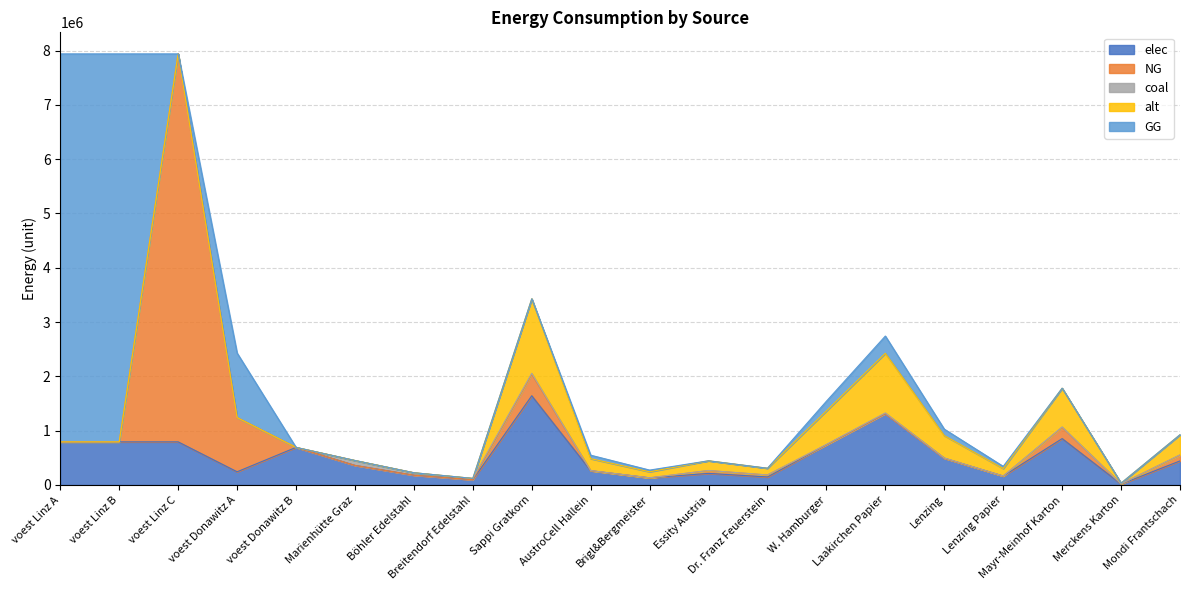

What position from the right is voest Linz B?

19